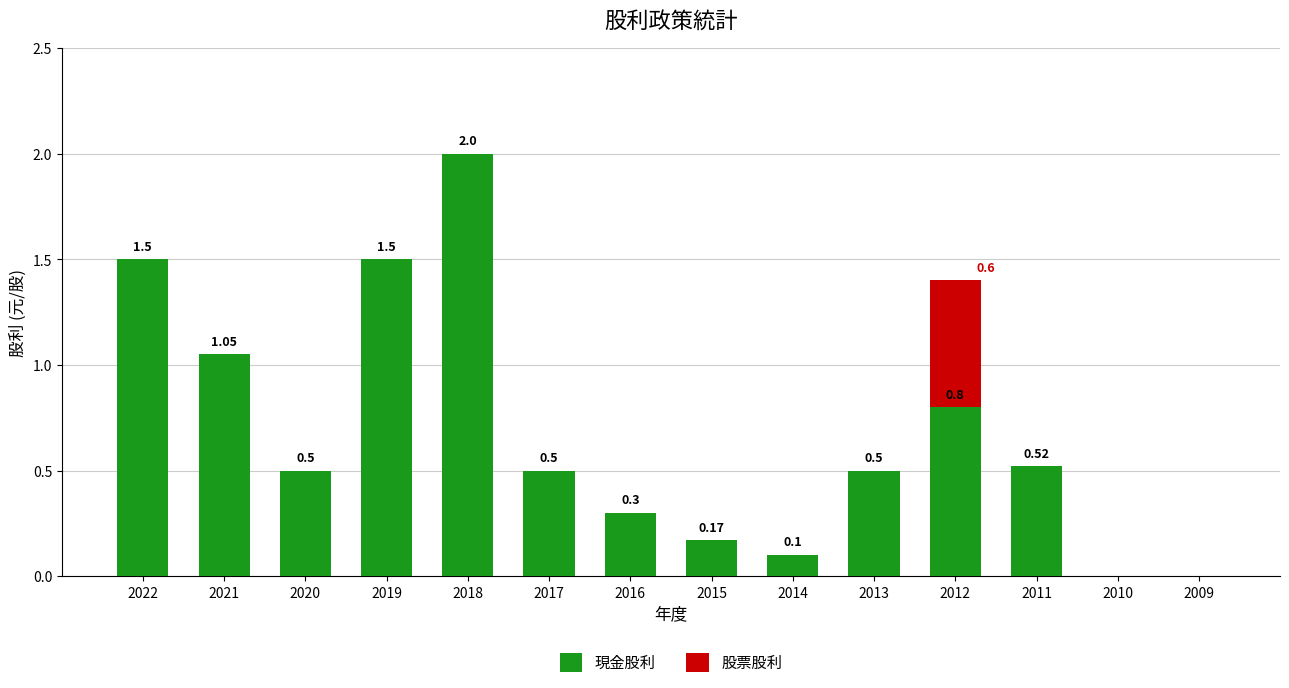

What is the sum of all 現金股利 values?

9.4